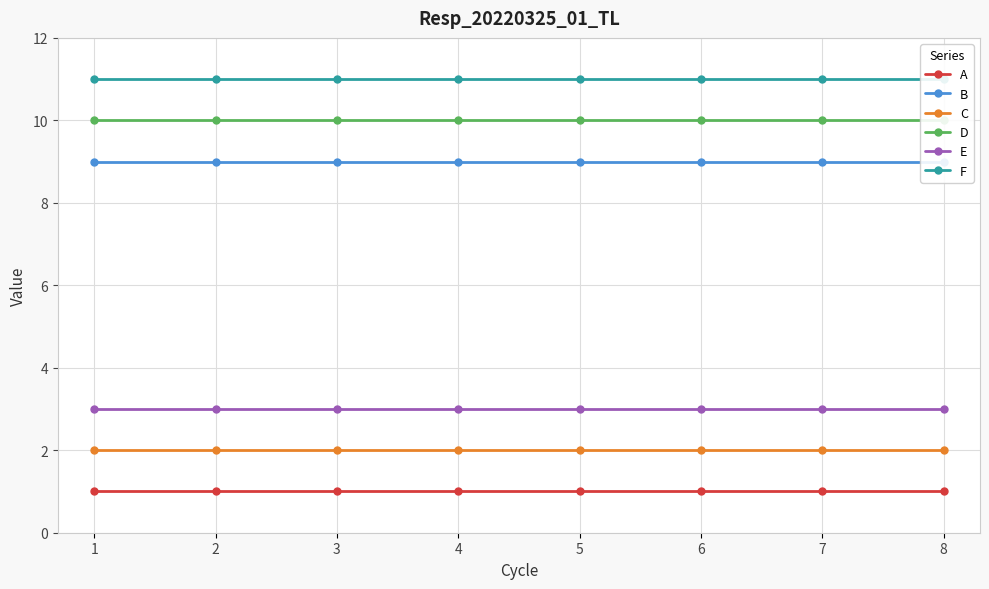

What is the approximate value of E at 2?

3